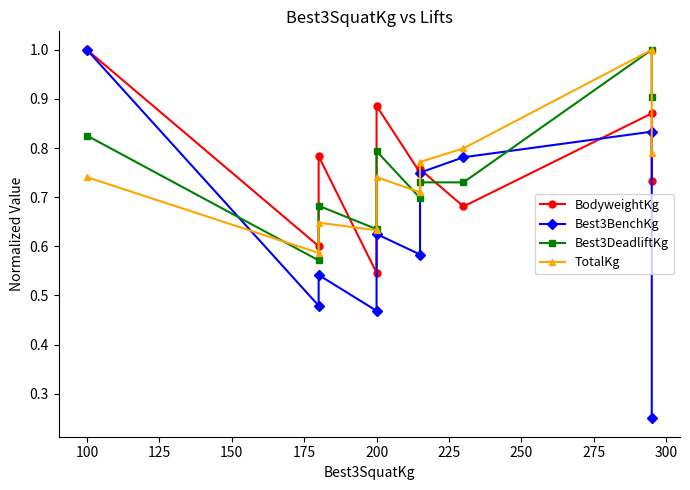

What is the difference between the maximum and minimum values in the Best3BenchKg series?

0.8